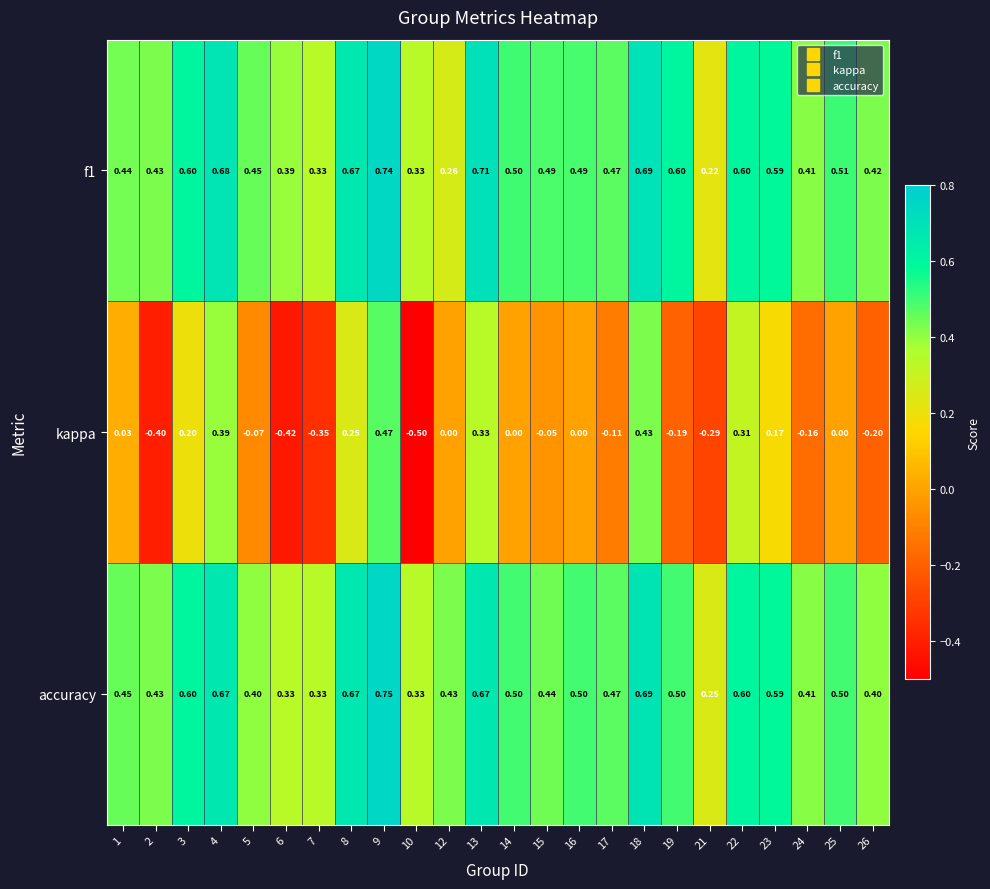

At how many categories does at least one series exceed 0?

24